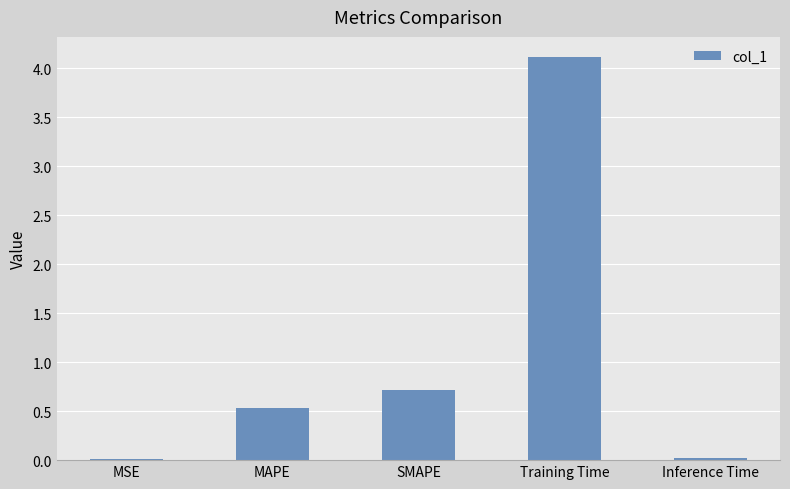

What is the maximum value shown in the chart?

4.1